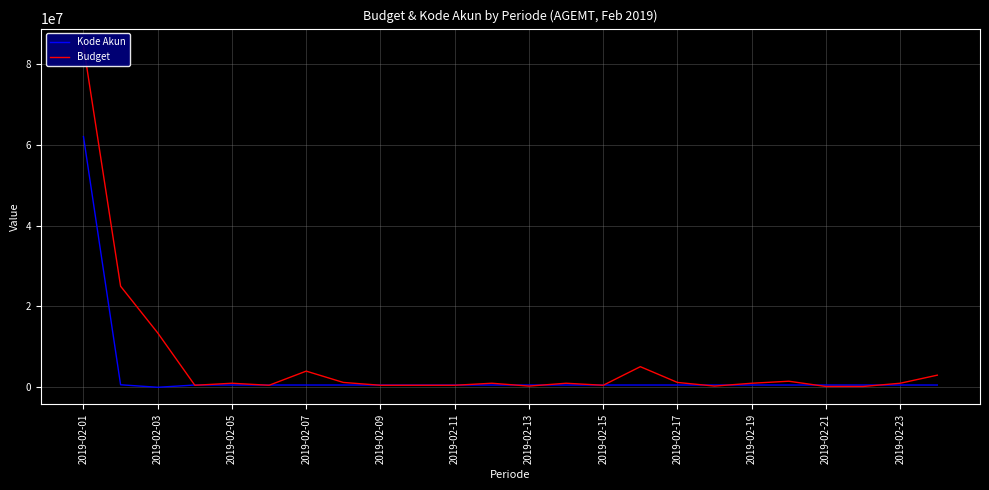

Which category has the highest value in the Kode Akun series?

2019-02-01